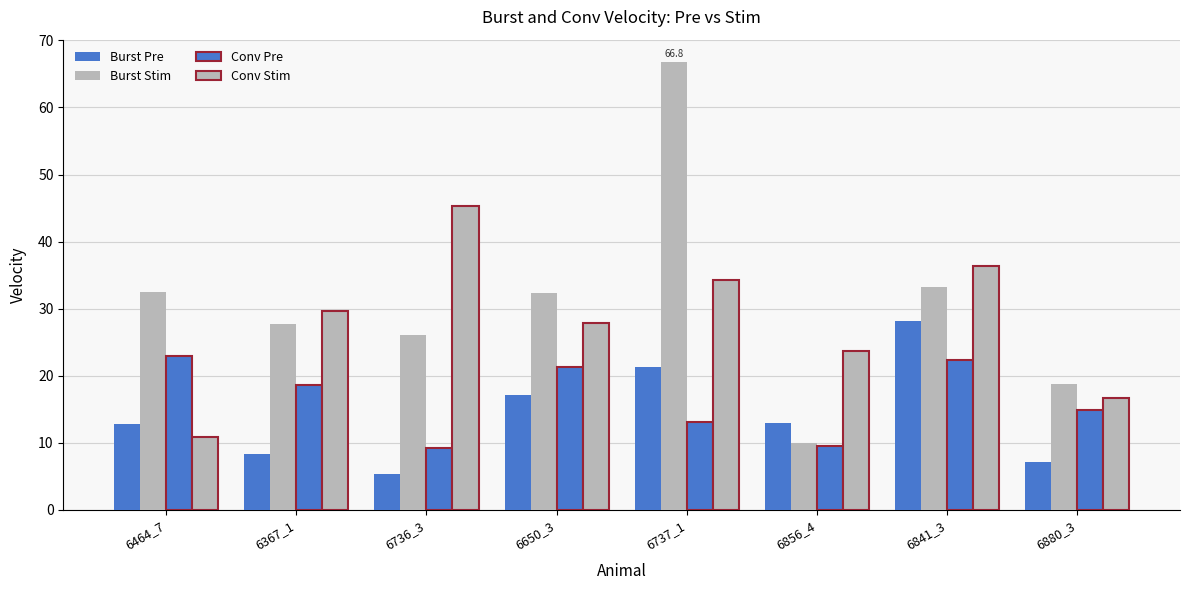

How many bars are there in each group?

4